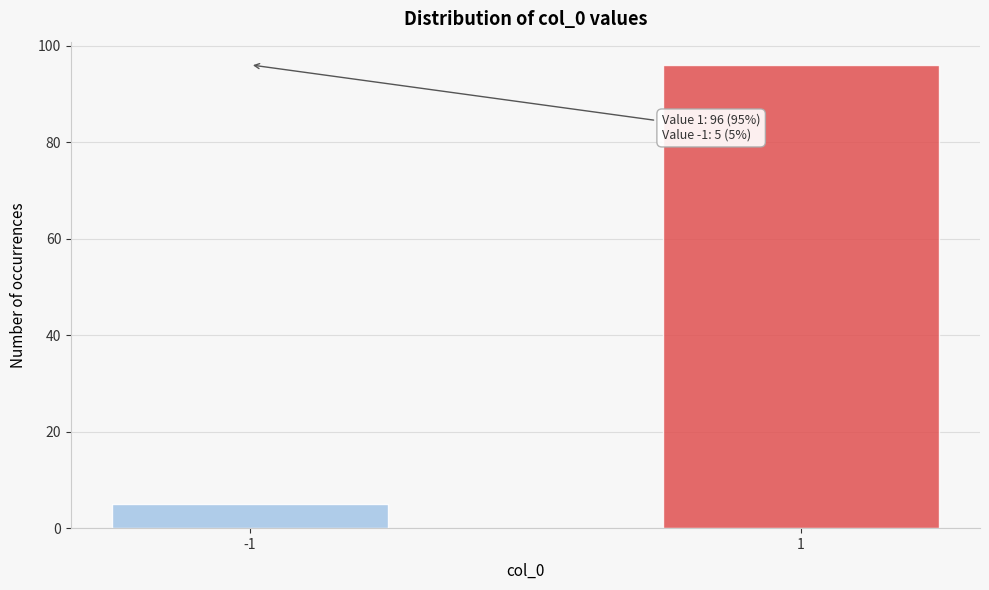

Reading left to right, what are all the values shown in this chart?

5	96